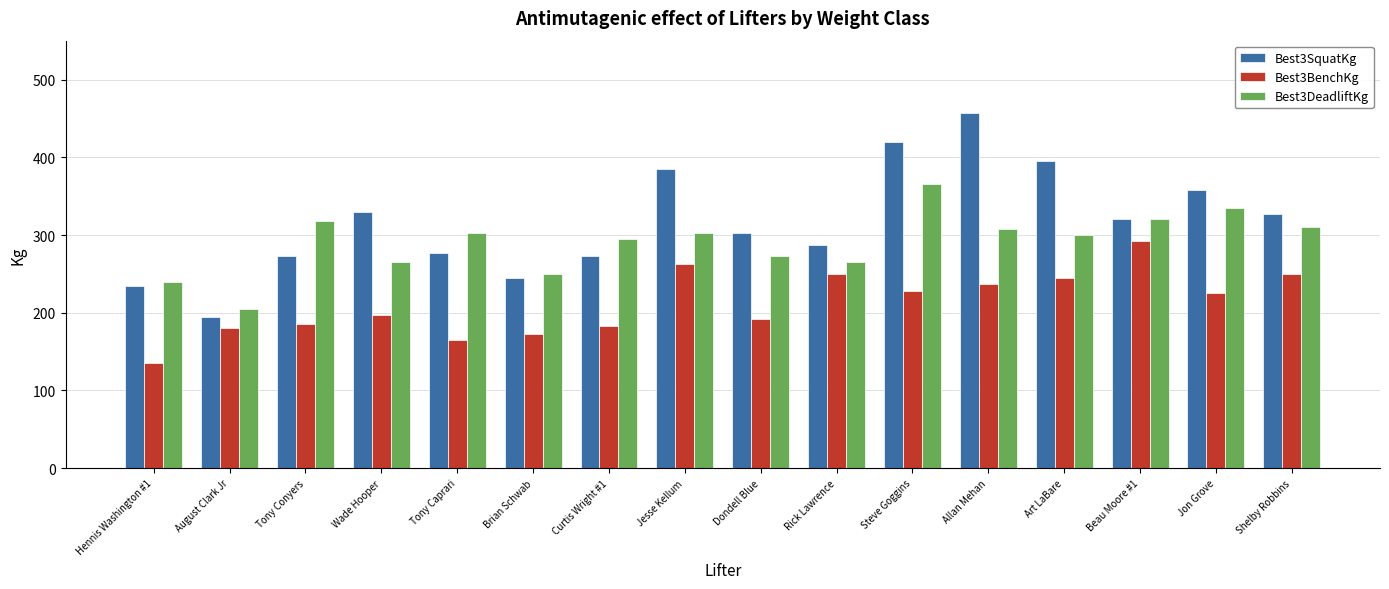

At which label does Best3DeadliftKg reach its minimum?

August Clark Jr